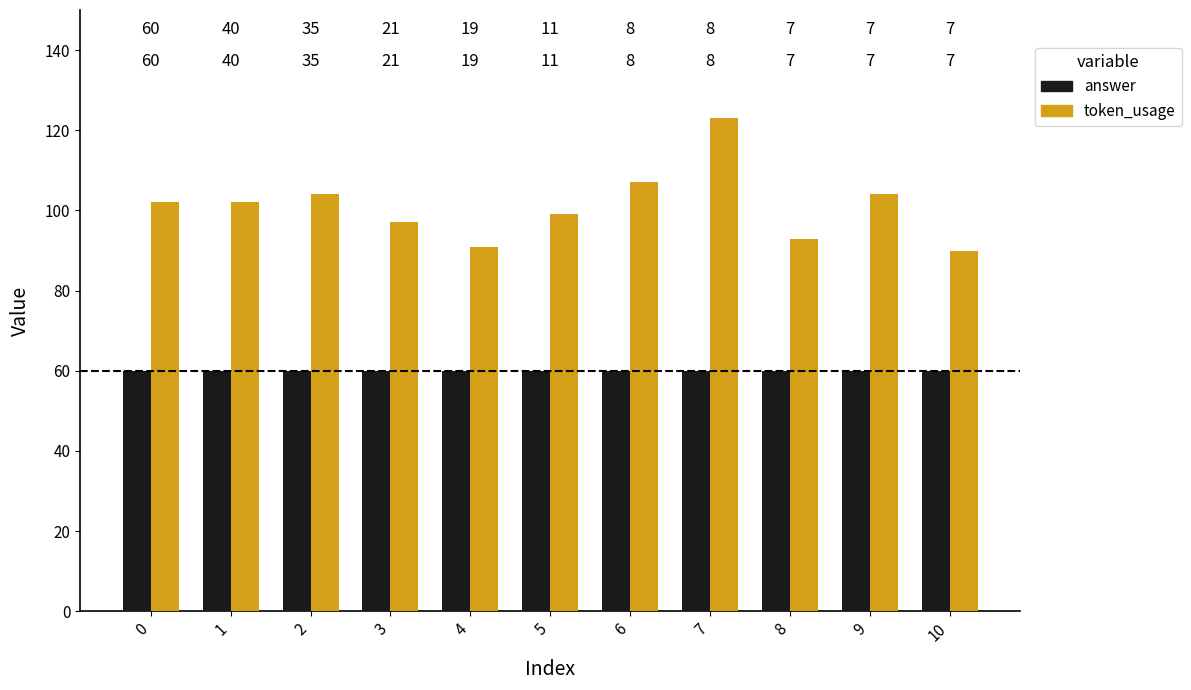

What are all the series names shown in the legend?

answer, token_usage